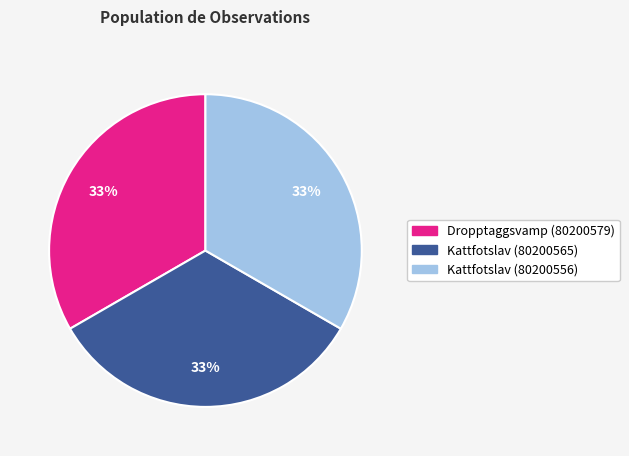

What percentage is the Kattfotslav (80200565) slice, to the nearest percent?

33%